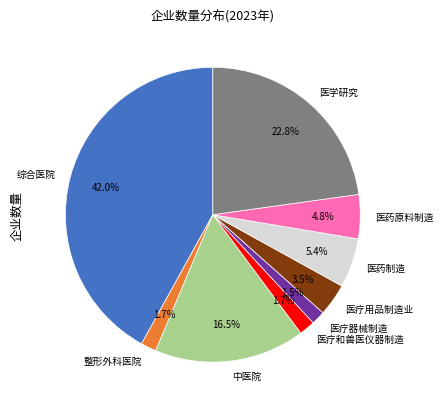

What is the total percentage of 医药原料制造 and 综合医院?

46.8%